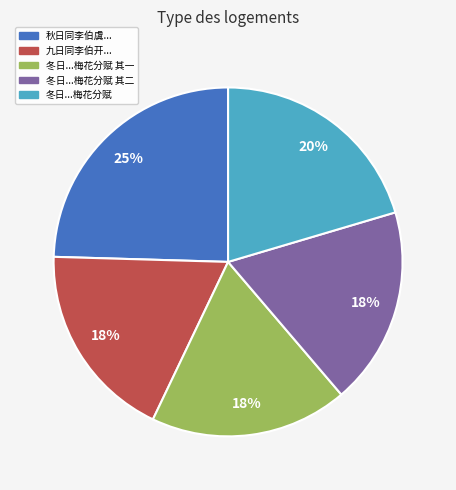

To the nearest percent, what is the average slice percentage?

20%